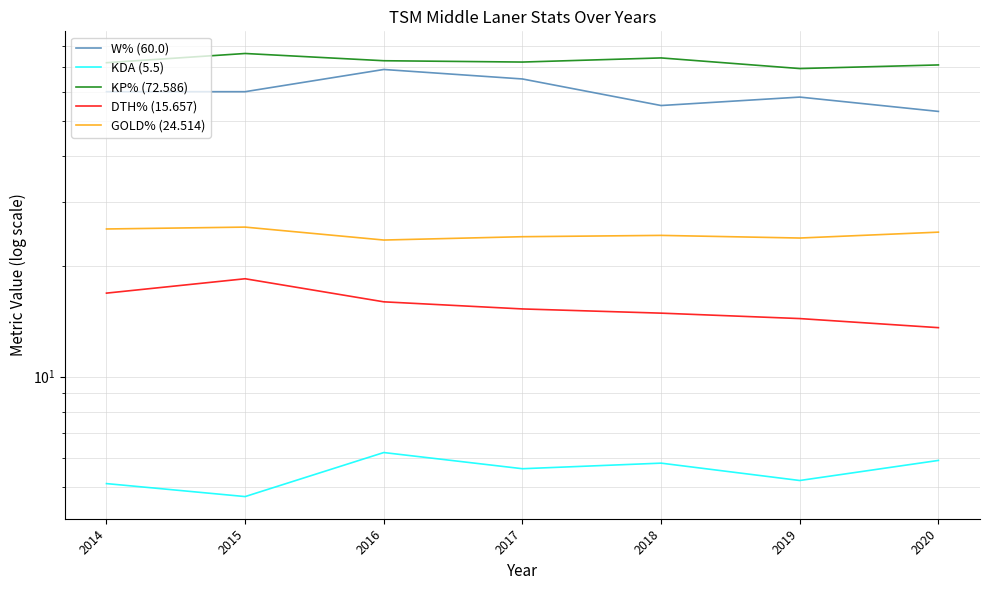

Which has a higher value, 2015 or 2016?

2016